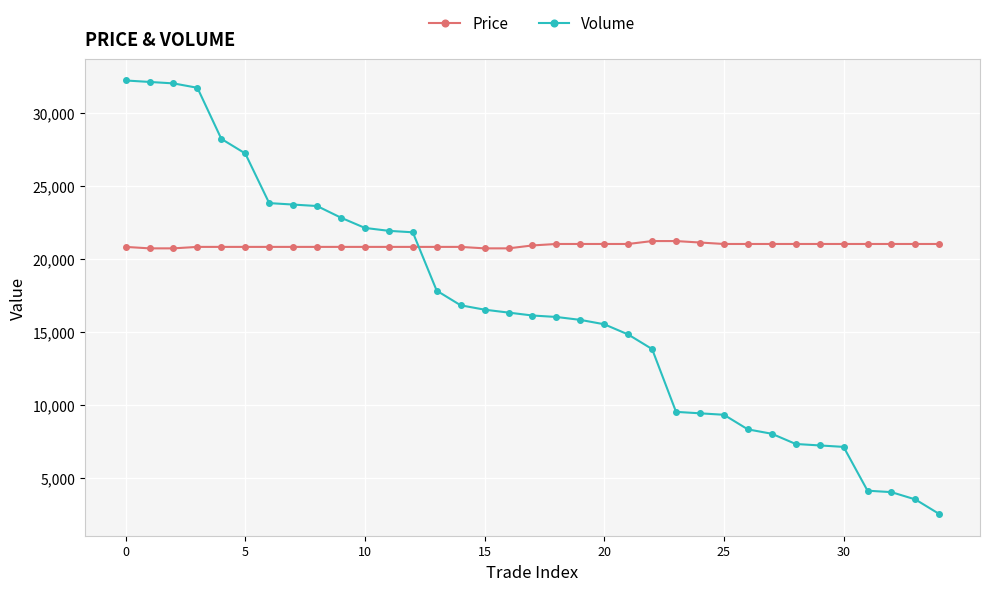

What is the value of the Volume point at the 22nd from the left?

14800